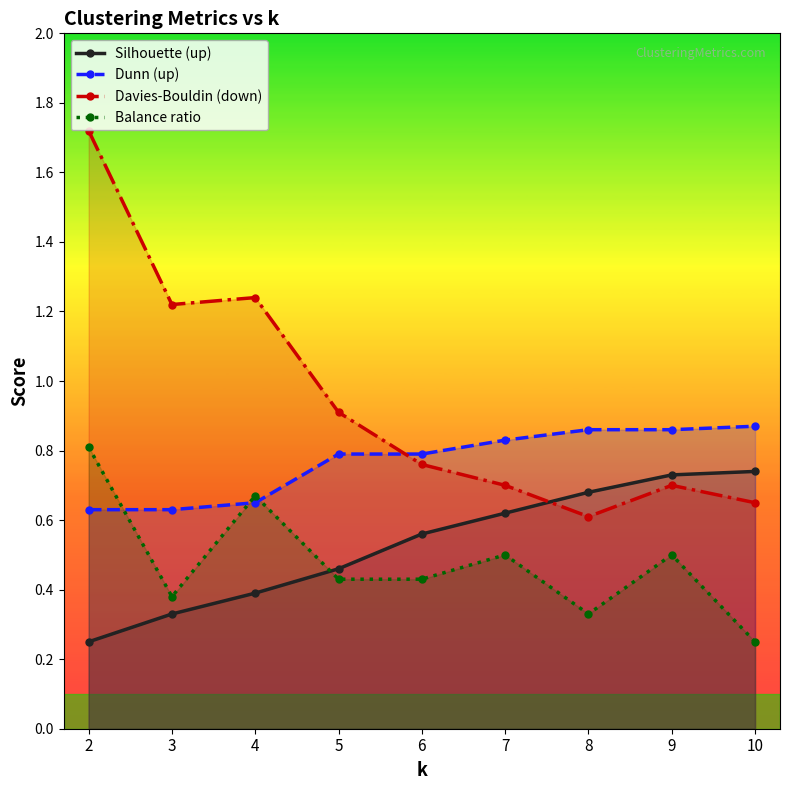

Which series has the largest total across all categories?

Davies-Bouldin (down)